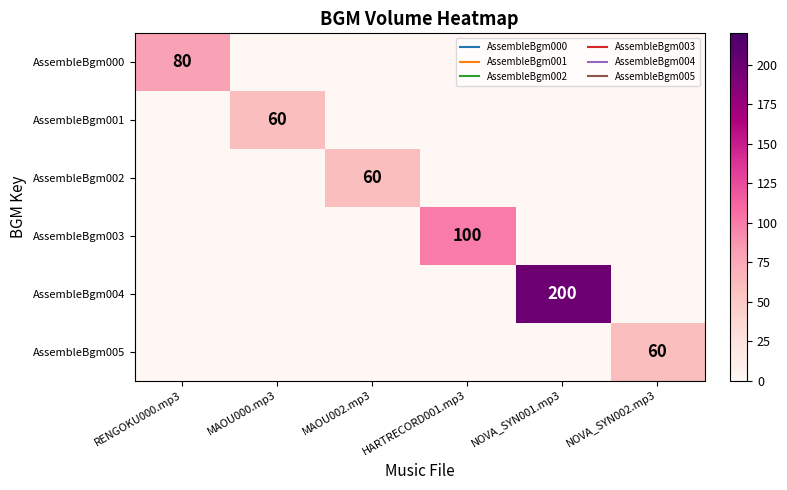

What is the difference between the maximum and minimum values in the AssembleBgm005 series?

60